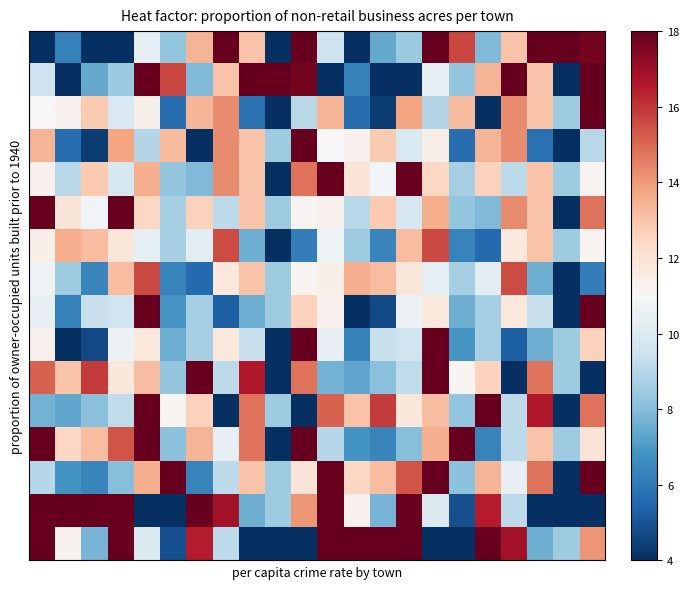

At how many categories does at least one series exceed 5?

22